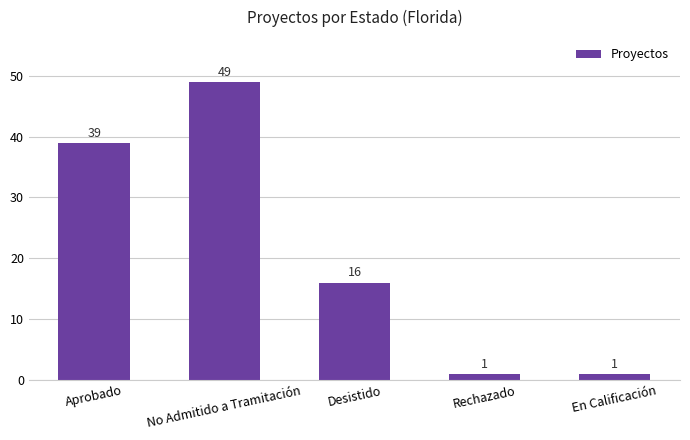

What is the value of the 2nd bar from the left?

49